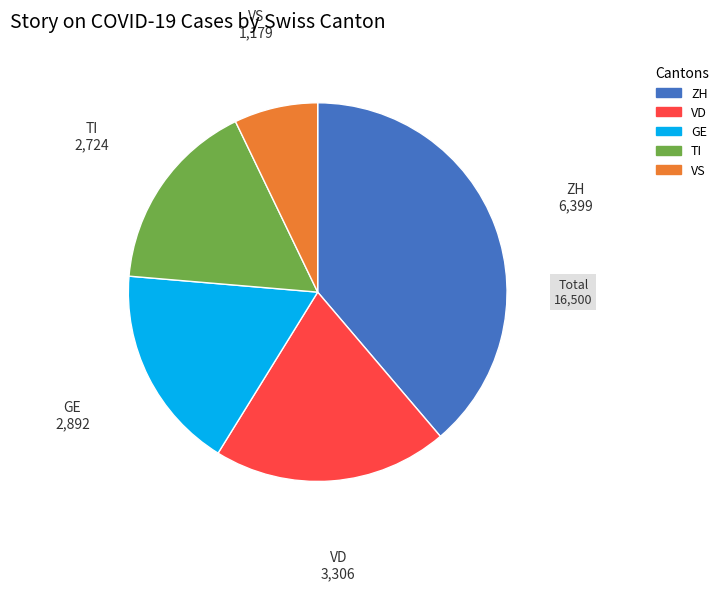

True or false: VD accounts for 9% of the total.

False